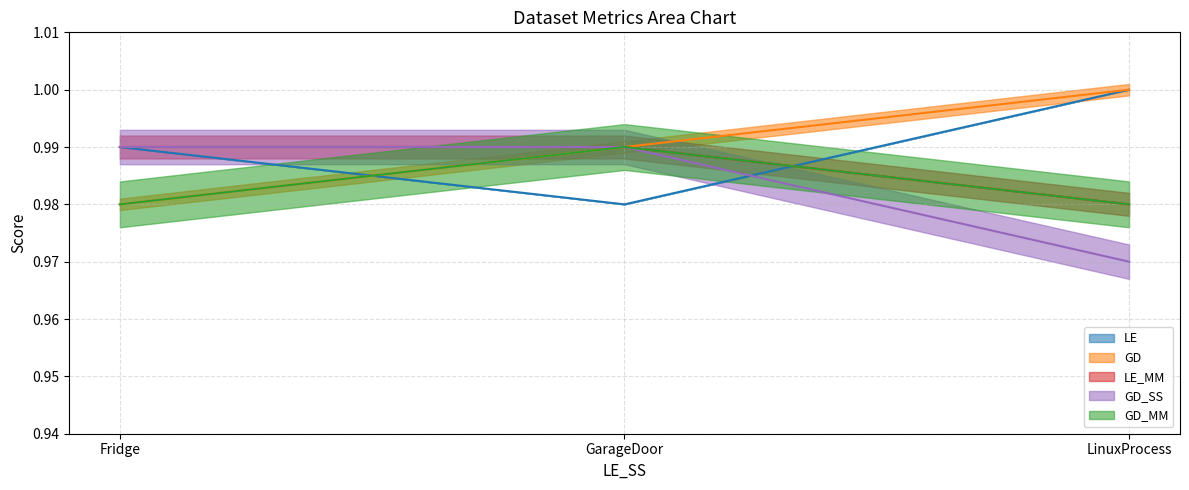

What is the average value of the LE_MM series?

1.0